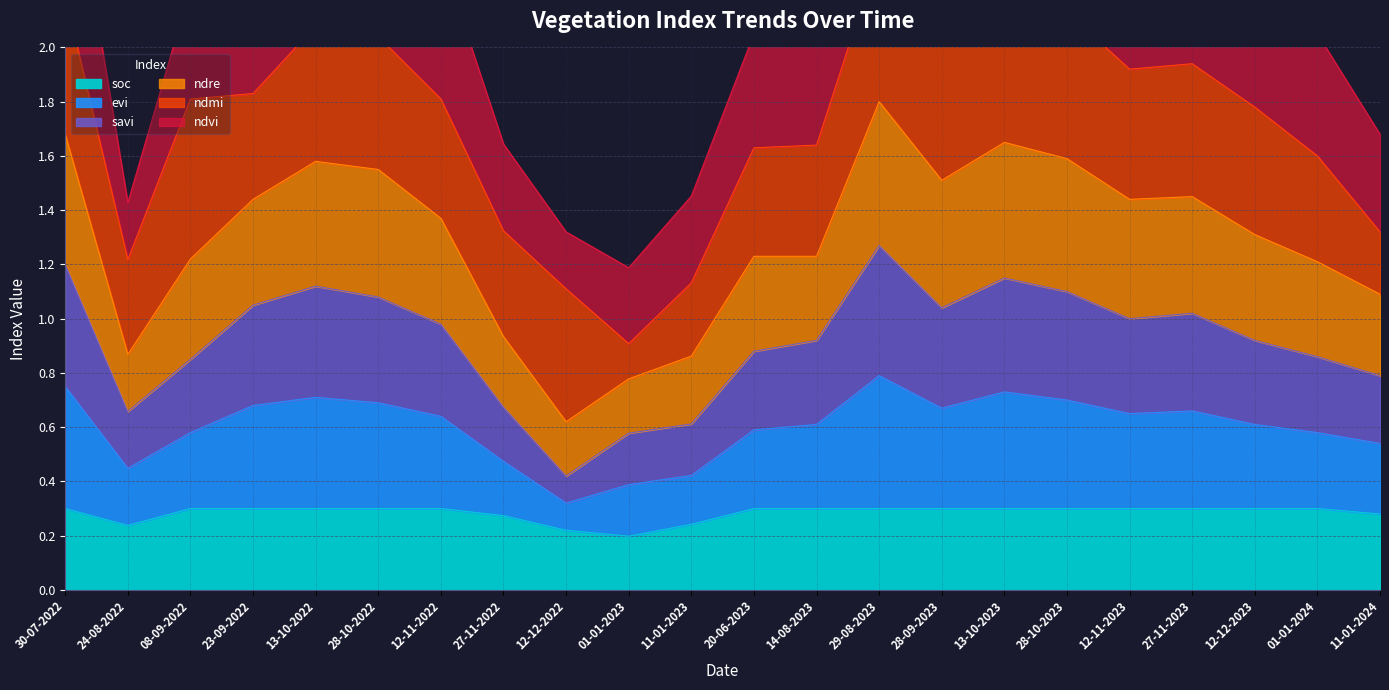

What is the average value of the soc series?

0.3